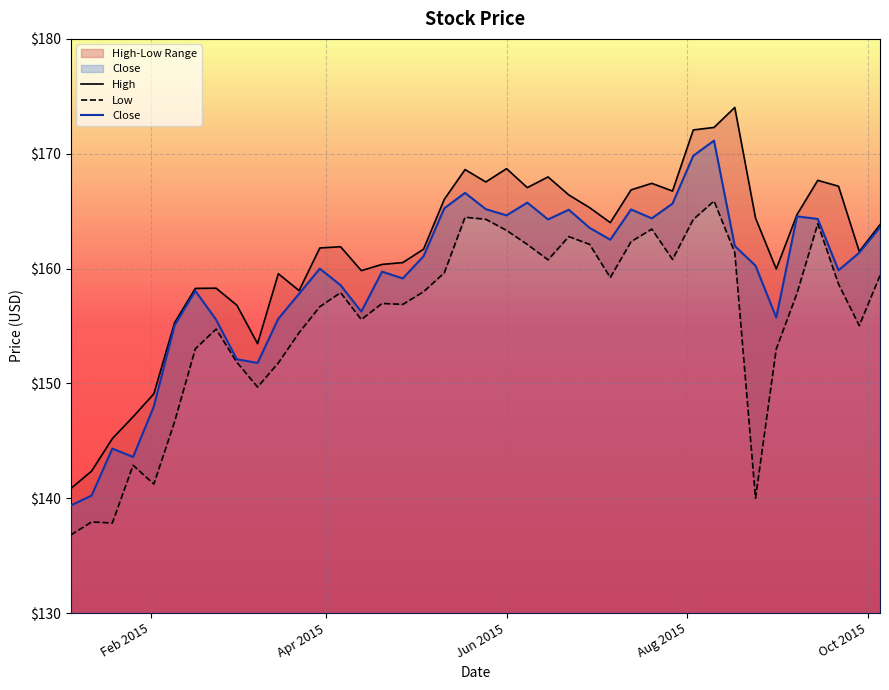

What is the highest value of the Close series?

171.1